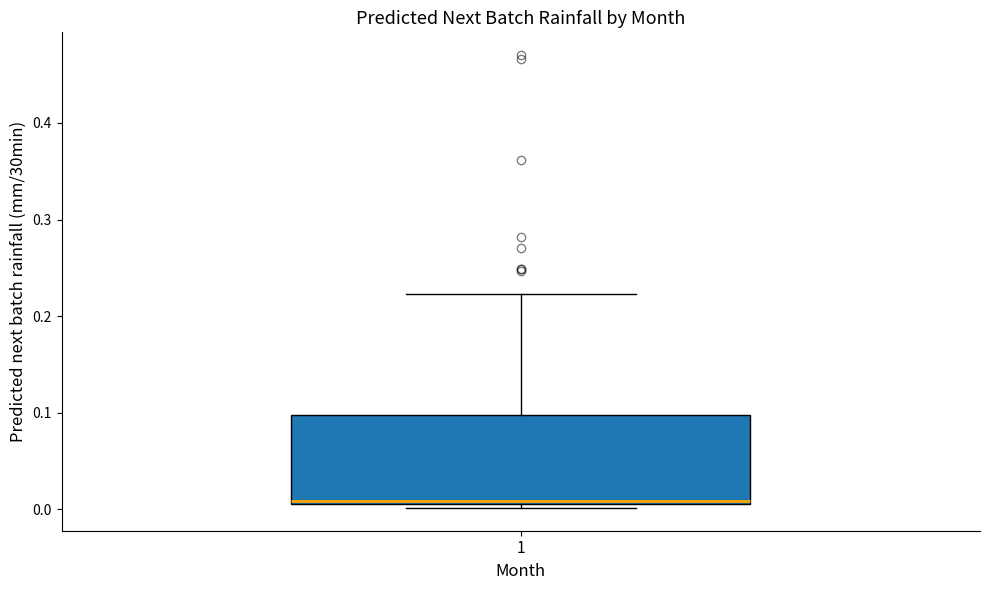

Read this box plot against the y-axis: the position of the median line, the range covered by the box, and the ends of both whiskers. The values are not printed on the chart, so give them approximately, as read against the axis.

median 0.01 (just above the box's lower edge), box 0.01 to 0.10, whiskers 0.00 to 0.22